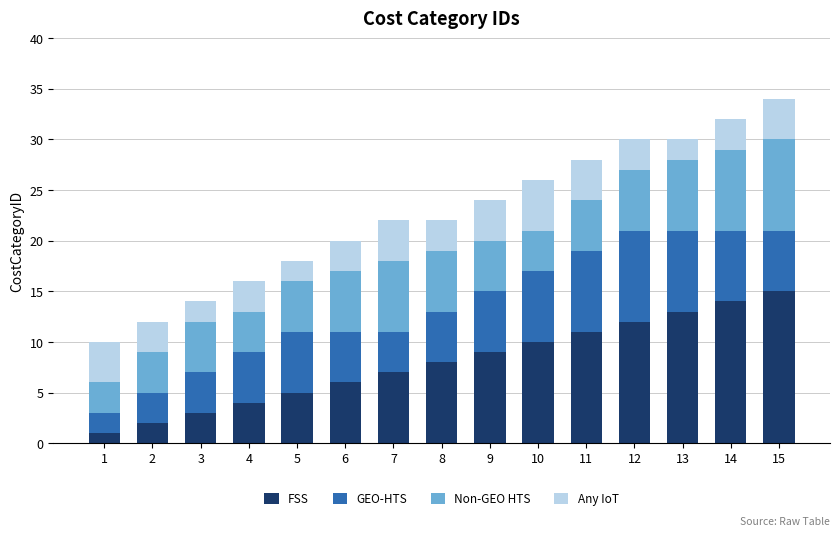

True or false: FSS has a value of 5 at 14.

False